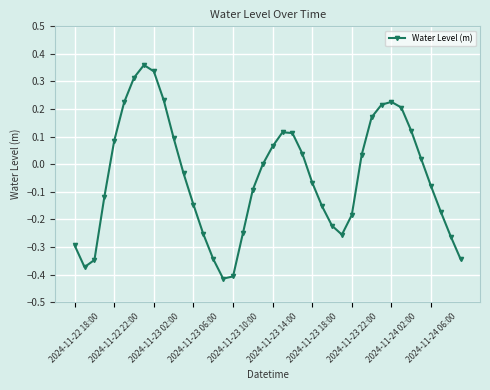

How many interior local valleys (lower than both neighbors) does the data have?

3